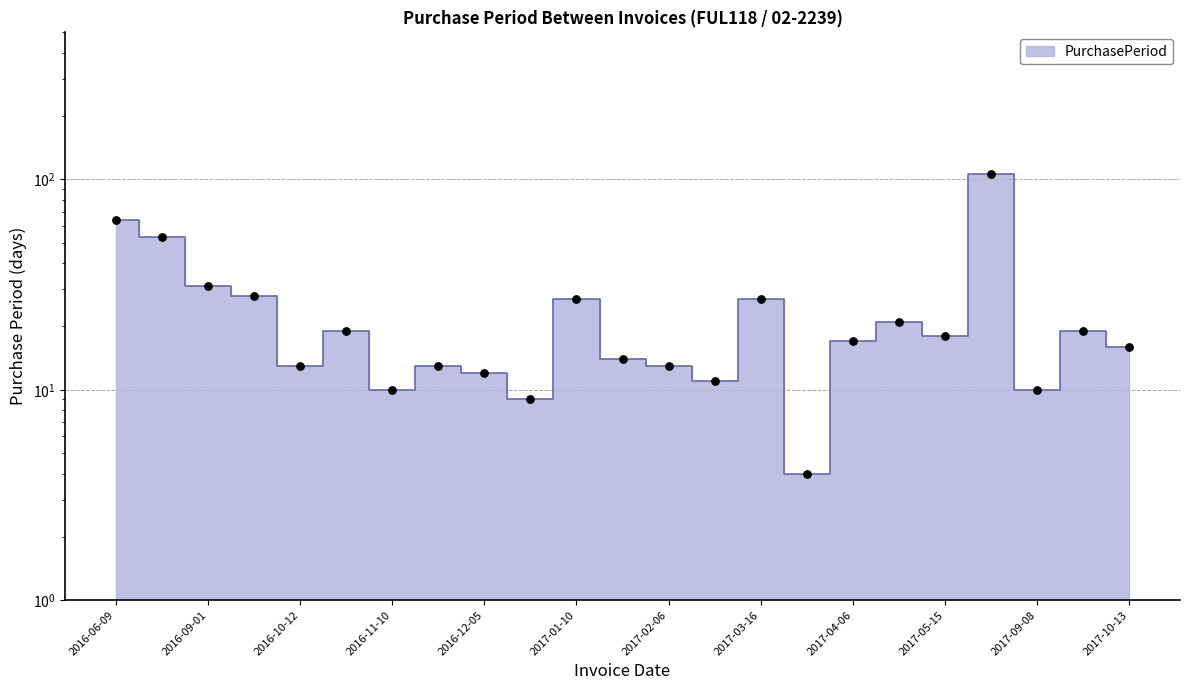

Which has a higher value, 2017-09-27 or 2016-09-01?

2016-09-01